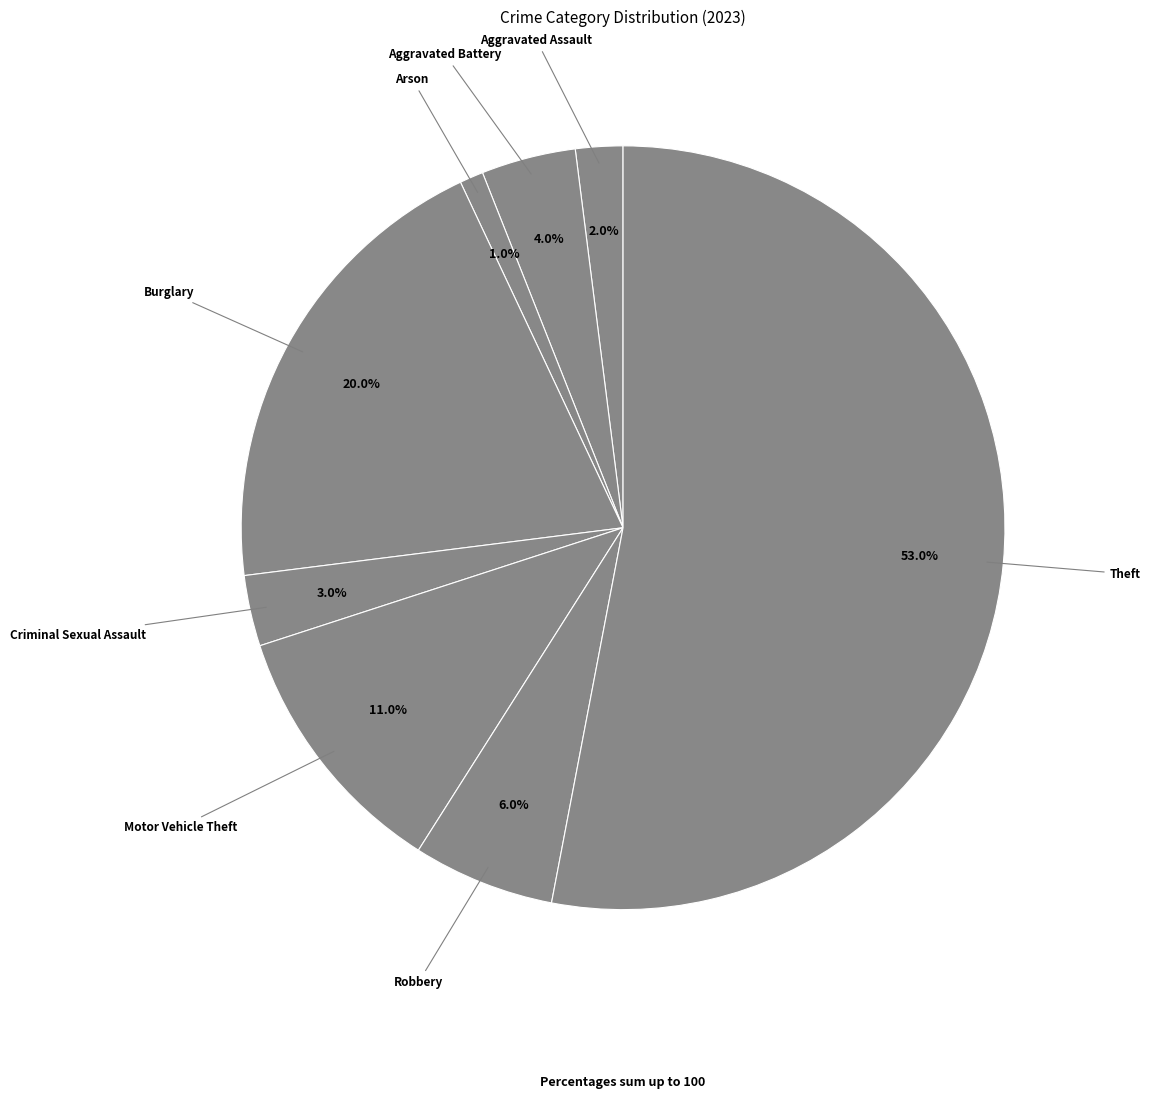

What is the majority slice?

Theft